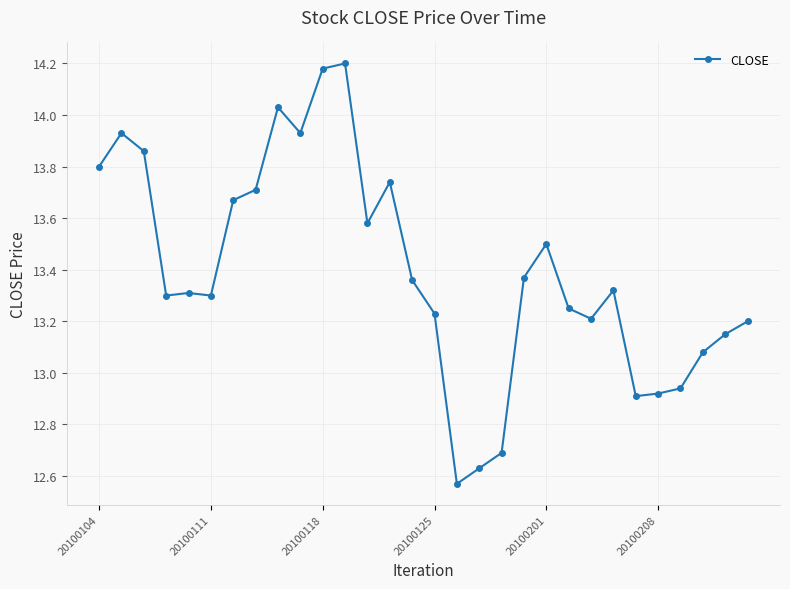

True or false: there are more than 0 points higher than both neighbors.

True